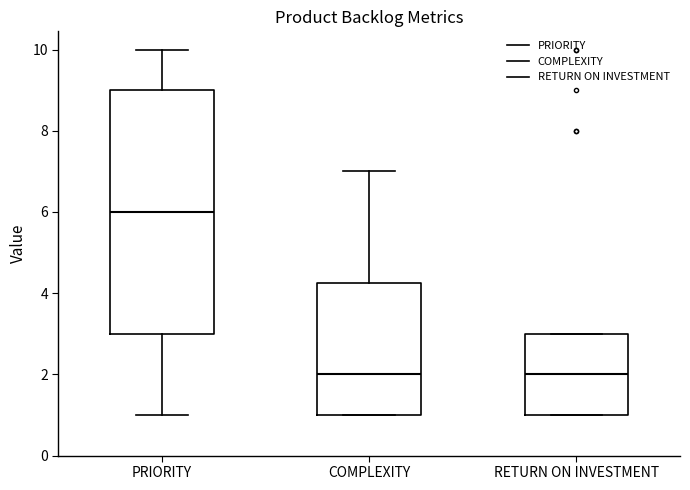

Reading left to right, transcribe this box plot: for each box, give where its median line is, the range the box spans, and where its two whiskers end, as read against the y-axis. The values are not printed on the chart, so give them approximately, as read against the axis.

PRIORITY: median 6.0, box 3.0 to 9.0, whiskers 1.0 to 10.0
COMPLEXITY: median 2.0, box 1.0 to 4.2, whiskers 1.0 to 7.0
RETURN ON INVESTMENT: median 2.0, box 1.0 to 3.0, whiskers 1.0 to 3.0